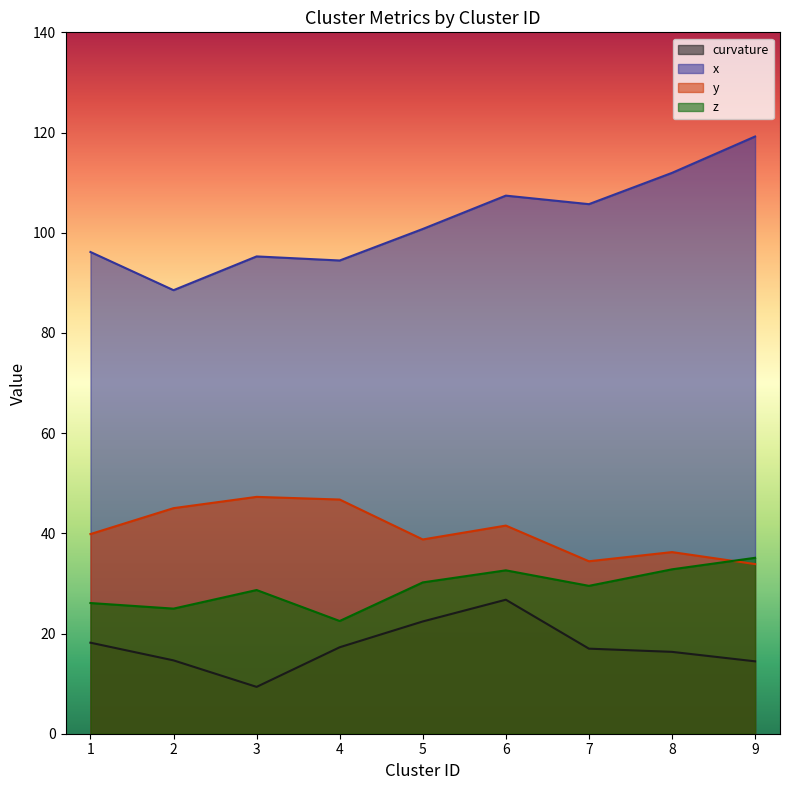

Between 1 and 9, which series saw the biggest shift?

x